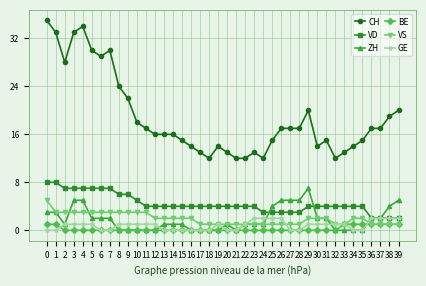

Reading left to right, what are all the values shown in this chart?

CH: 35	33	28	33	34	30	29	30	24	22	18	17	16	16	16	15	14	13	12	14	13	12	12	13	12	15	17	17	17	20	14	15	12	13	14	15	17	17	19	20
VD: 8	8	7	7	7	7	7	7	6	6	5	4	4	4	4	4	4	4	4	4	4	4	4	4	3	3	3	3	3	4	4	4	4	4	4	4	2	2	2	2
ZH: 3	3	1	5	5	2	2	2	0	0	0	0	0	1	1	1	0	0	0	0	1	0	1	1	1	4	5	5	5	7	2	2	0	0	0	0	2	2	4	5
BE: 1	1	0	0	0	0	0	0	0	0	0	0	0	0	0	0	0	0	0	0	0	0	0	0	0	0	0	0	0	0	0	0	0	1	1	1	1	1	1	1
VS: 5	3	3	3	3	3	3	3	3	3	3	3	2	2	2	2	2	1	1	1	1	1	1	1	1	1	1	1	1	2	2	2	1	1	2	2	1	1	1	1
GE: 0	0	1	1	1	1	0	0	1	1	1	1	1	0	0	0	0	0	0	1	0	0	1	2	2	2	2	0	0	1	1	1	1	1	0	0	2	2	2	2